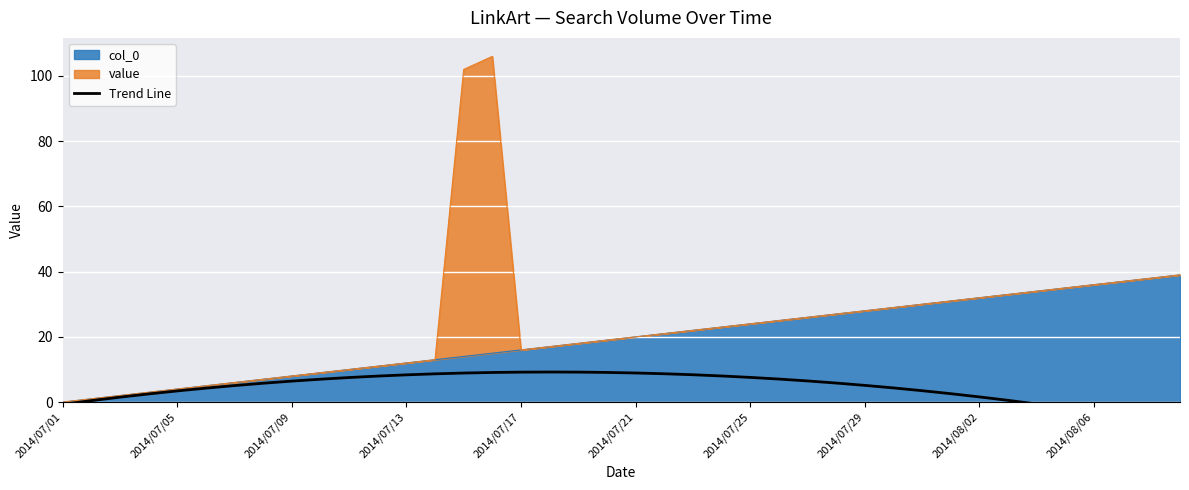

True or false: the data has more than 2 interior local peaks.

False